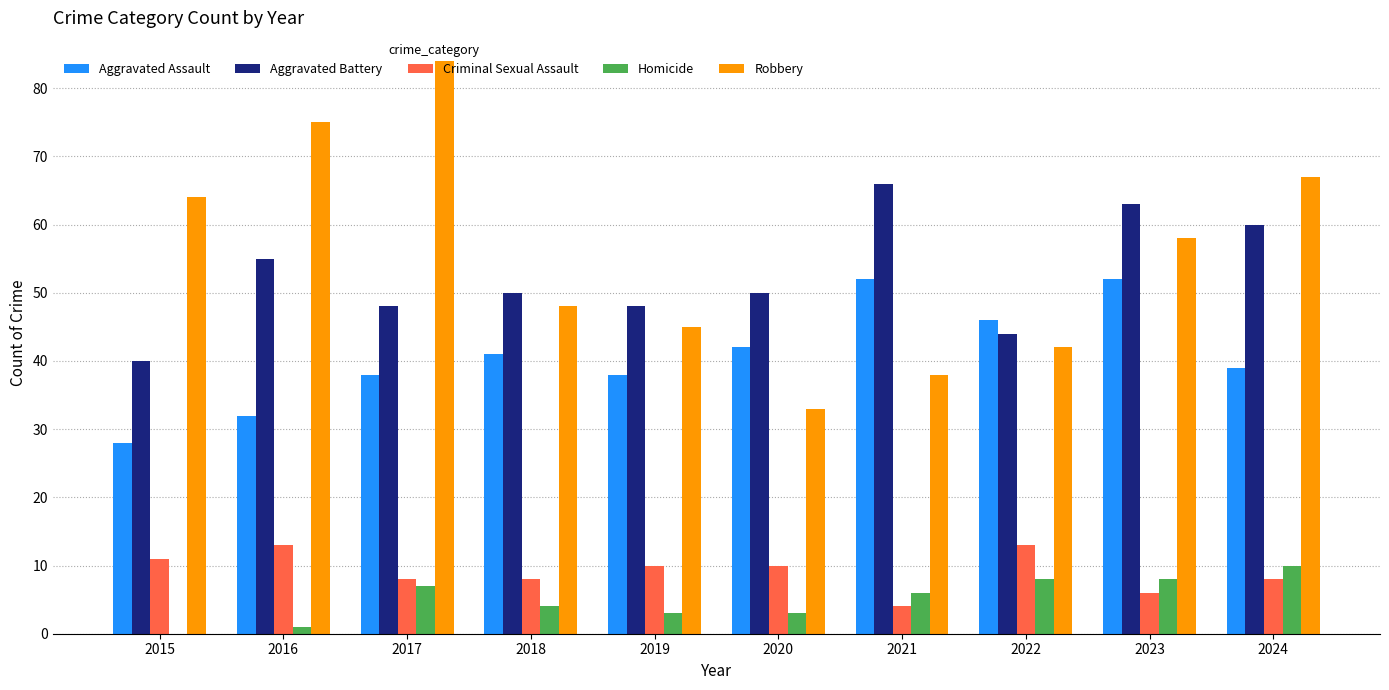

What is the maximum value for Aggravated Battery?

66